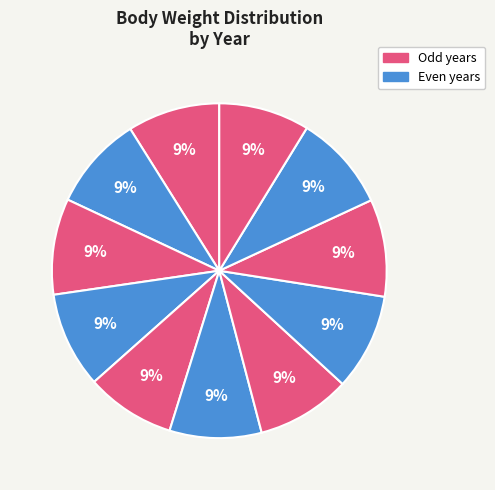

Count the number of slices in the pie.

11